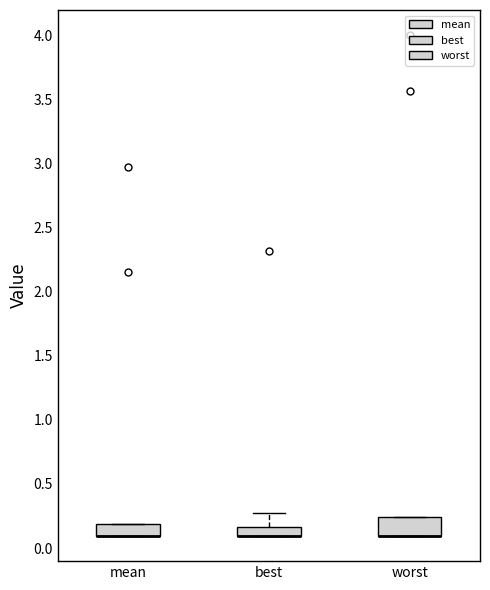

Which box is the tallest, from its lower edge to its upper edge?

worst